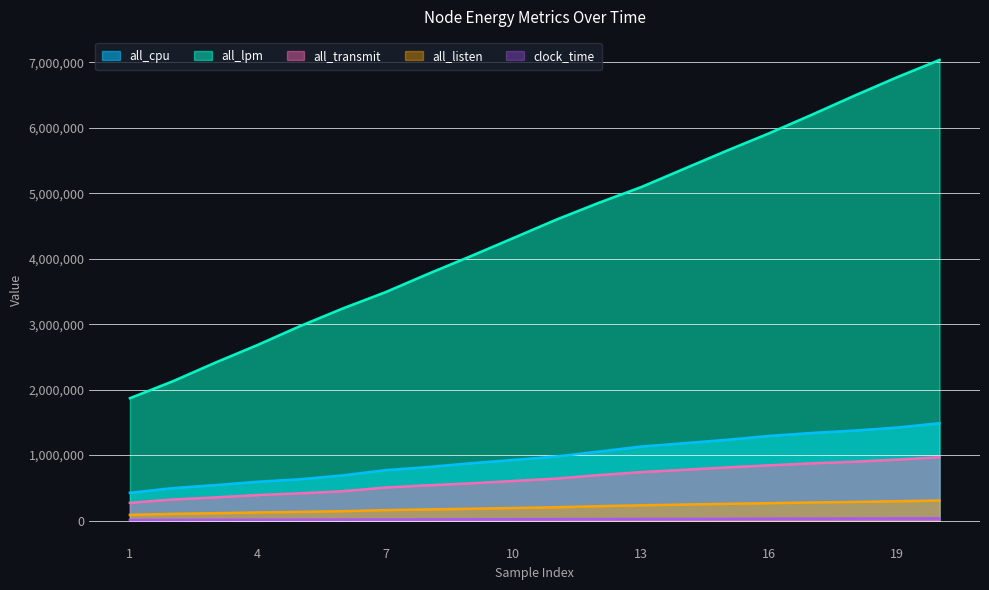

Reading right to left, list all the values displayed in this chart.

all_cpu: 20=1487521	19=1420860	18=1374732	17=1338226	16=1293301	15=1233401	14=1181660	13=1131246	12=1053288	11=978387	10=926671	9=876224	8=818363	7=770376	6=691000	5=631757	4=593170	3=541724	2=495387	1=424310
all_lpm: 20=7036086	19=6771004	18=6489473	17=6198299	16=5915544	15=5647764	14=5371825	13=5094547	12=4852888	11=4595144	10=4316094	9=4038861	8=3769042	7=3489349	6=3241045	5=2972608	4=2683515	3=2411244	2=2125938	1=1869335
all_transmit: 20=968018	19=930956	18=898707	17=874115	16=843318	15=811360	14=774878	13=739846	12=694258	11=640898	10=604357	9=568571	8=538759	7=505120	6=447819	5=416383	4=389819	3=353743	2=321553	1=270745
all_listen: 20=306446	19=294924	18=284596	17=276171	16=265668	15=255606	14=244310	13=233065	12=219358	11=203009	10=191608	9=180392	8=170294	7=159582	6=142766	5=132789	4=124003	3=112518	2=102119	1=86716
clock_time: 20=33370	19=32075	18=30795	17=29515	16=28235	15=26955	14=25675	13=24395	12=23146	11=21846	10=20555	9=19275	8=17995	7=16715	6=15435	5=14155	4=12875	3=11610	2=10315	1=9035